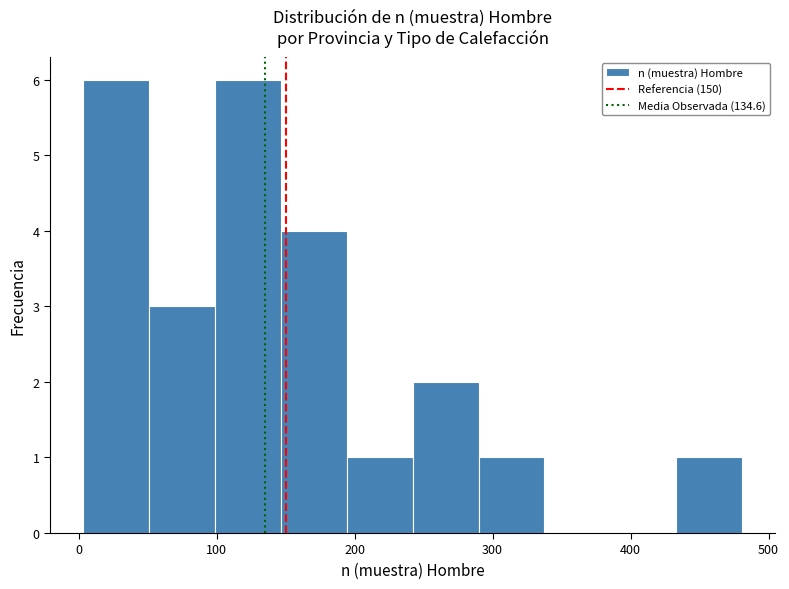

Reading left to right, list every bar in this chart as the range it spans on the x-axis followed by its height. Neither the bar edges nor the heights are printed on the chart, so give them approximately, as read against the axes.

0 to 50: 6
50 to 100: 3
100 to 150: 6
150 to 190: 4
190 to 240: 1
240 to 290: 2
290 to 340: 1
340 to 390: 0
390 to 430: 0
430 to 480: 1